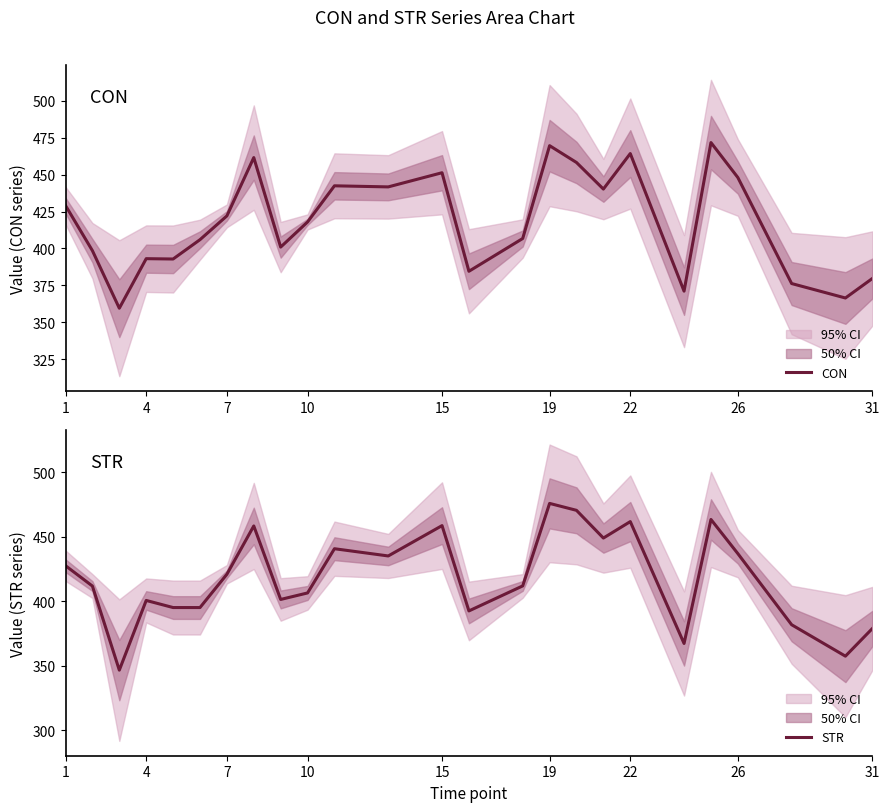

Which series has the widest spread of values?

STR